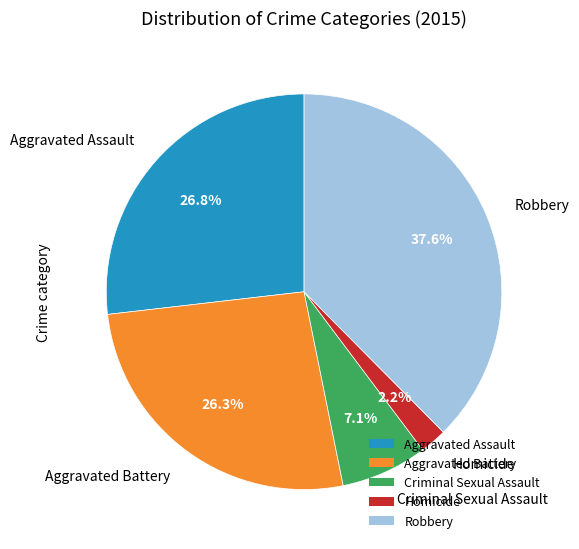

Does Homicide represent more than half of the total?

No